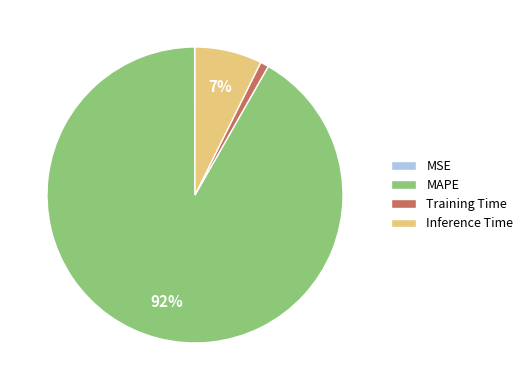

To the nearest percent, what is the difference between the largest and smallest slice percentages?

92%